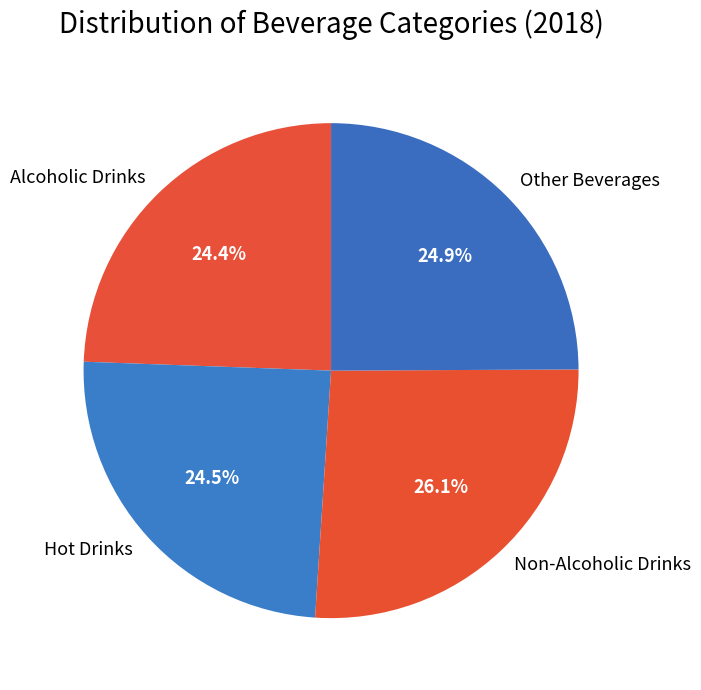

To the nearest percent, what portion does Alcoholic Drinks represent?

24%